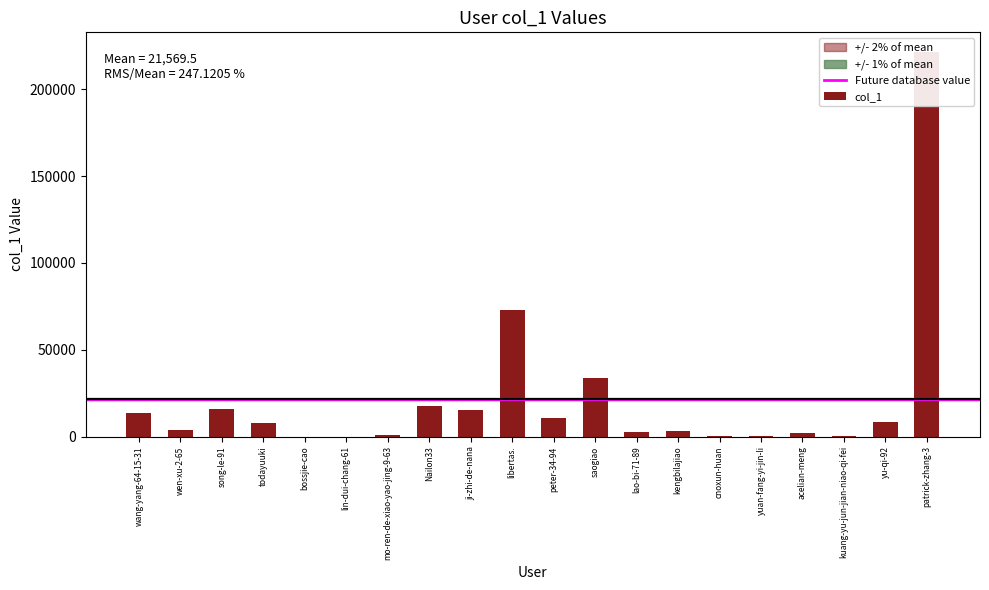

How many bars are there in total?

20